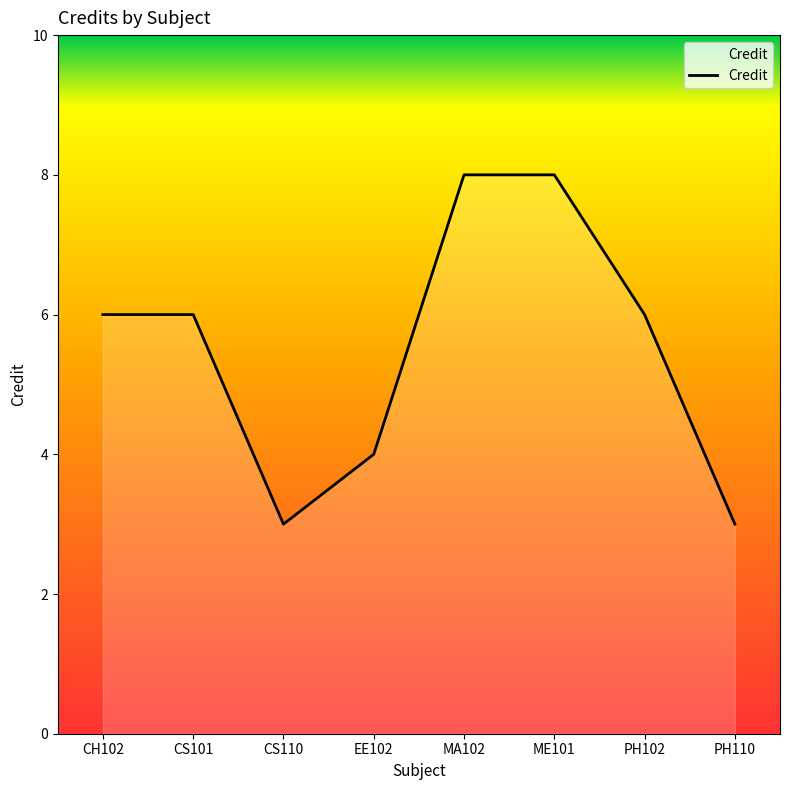

Count the number of data series in this chart.

1